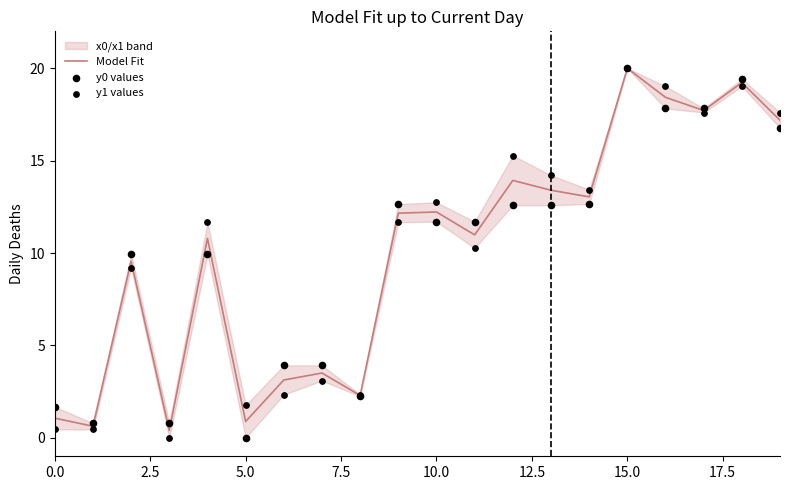

Is it true that Model Fit equals 0.9 at 5.0?

True